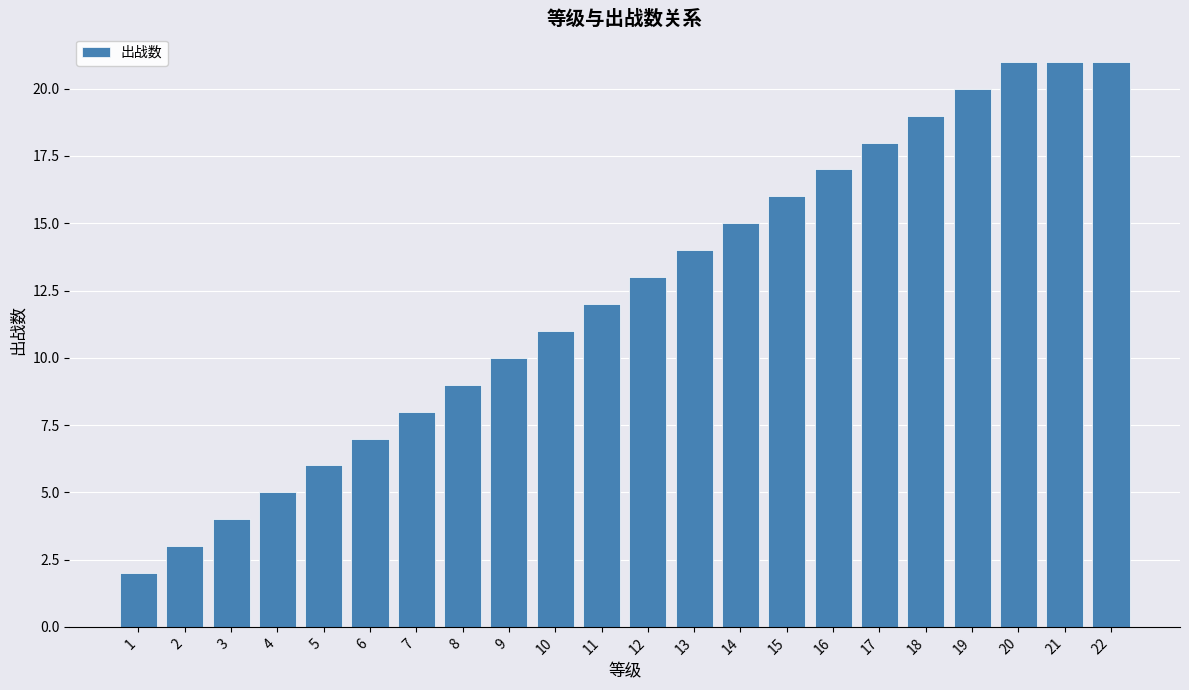

How many categories are shown in the chart?

22